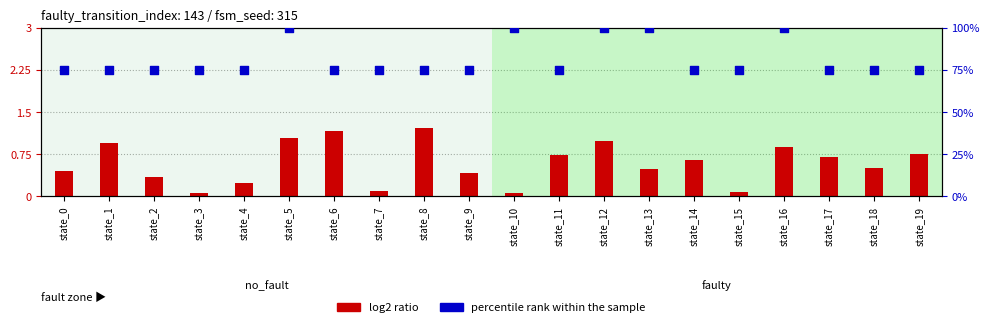

Which series reaches the minimum Y coordinate?

log2 ratio